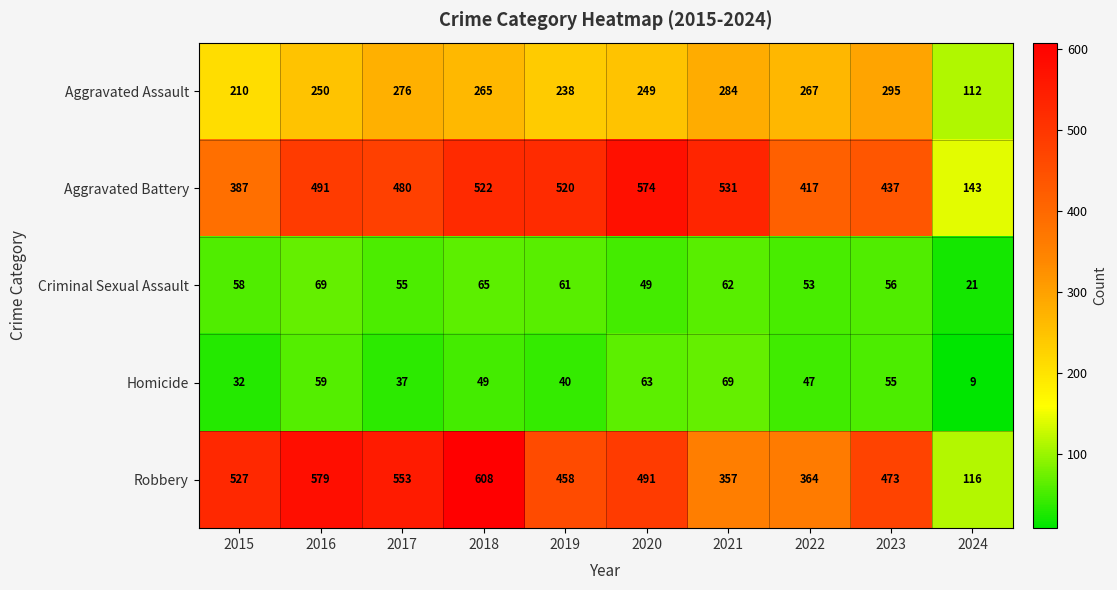

At how many categories does at least one series exceed 135?

10